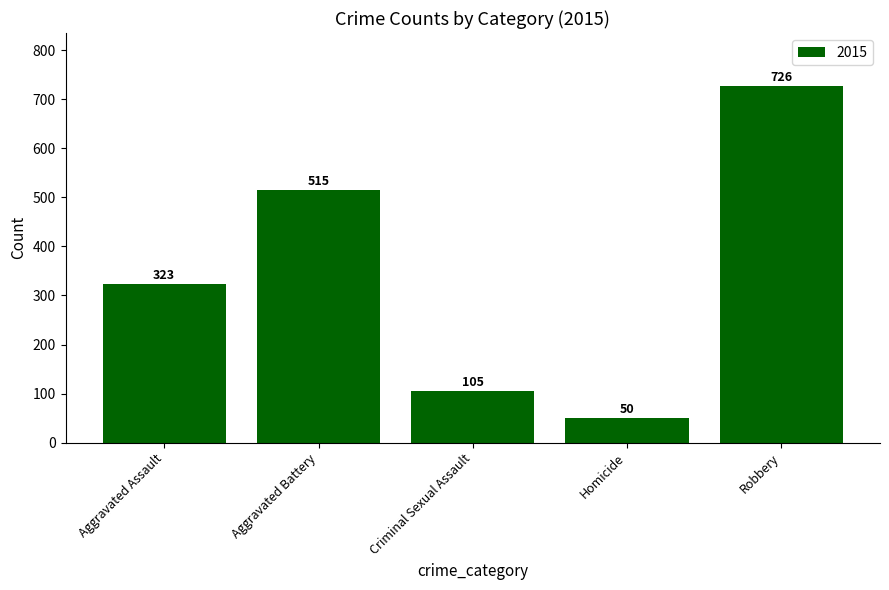

Reading left to right, extract all data points from this chart.

Aggravated Assault=323	Aggravated Battery=515	Criminal Sexual Assault=105	Homicide=50	Robbery=726